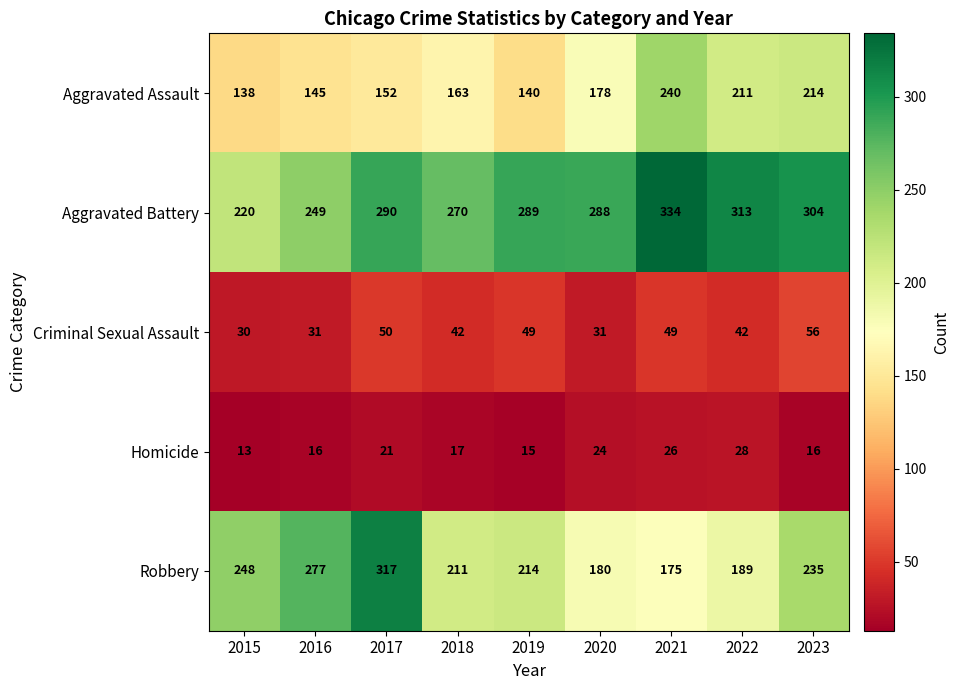

How many data points in Criminal Sexual Assault are less than 42?

3